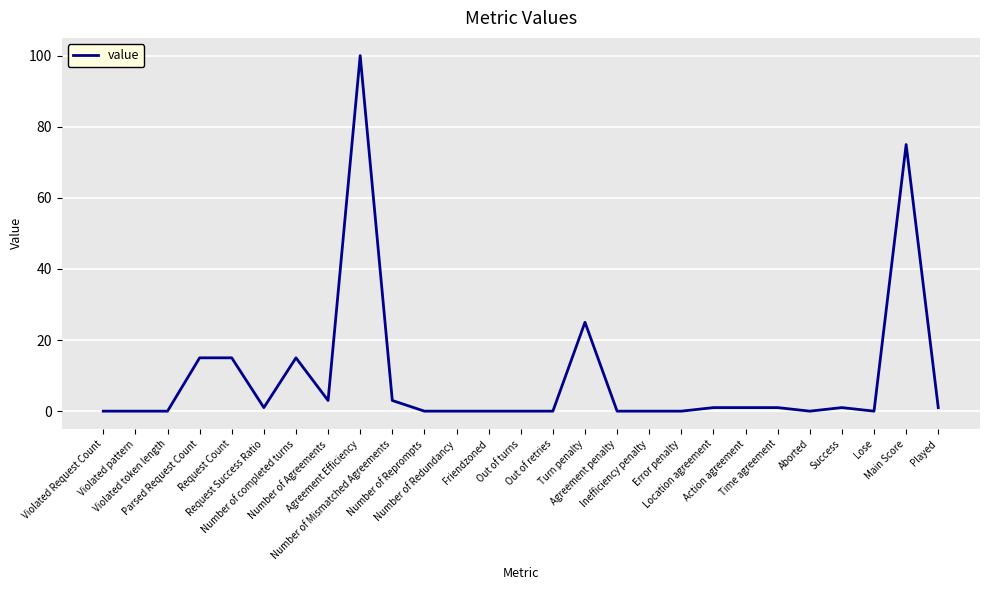

What is the maximum value shown in the chart?

100